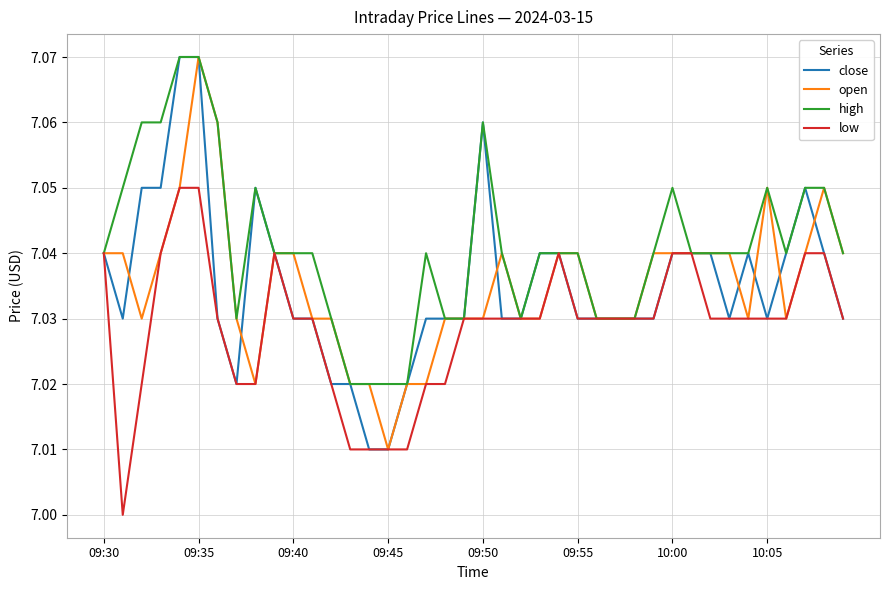

Which series has the largest total across all categories?

high